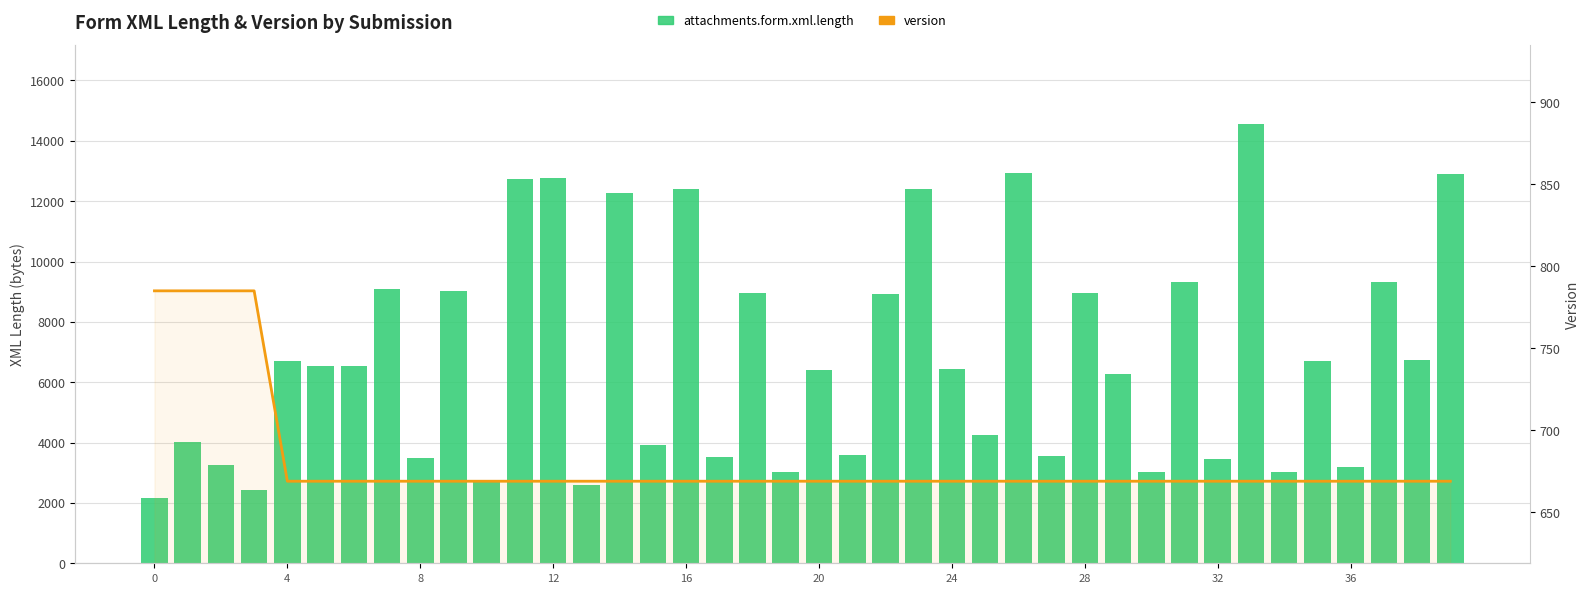

At how many categories does at least one series exceed 1982?

40